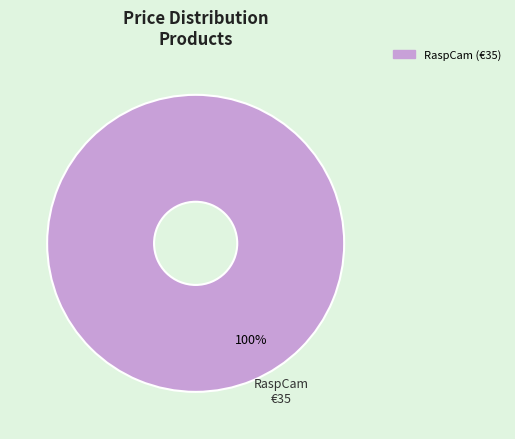

Does any single category account for the majority?

Yes